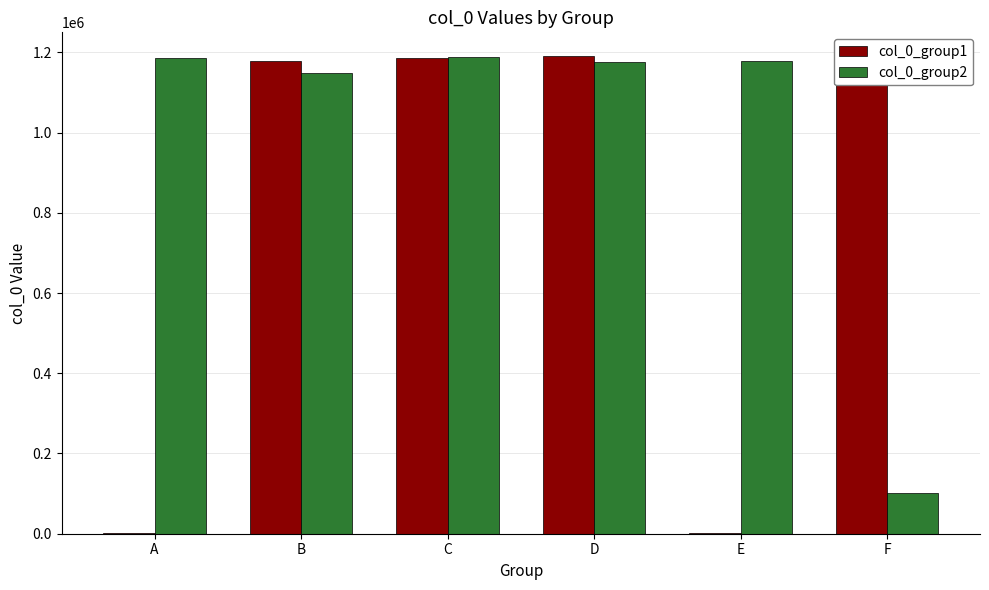

Are the bars horizontal?

No